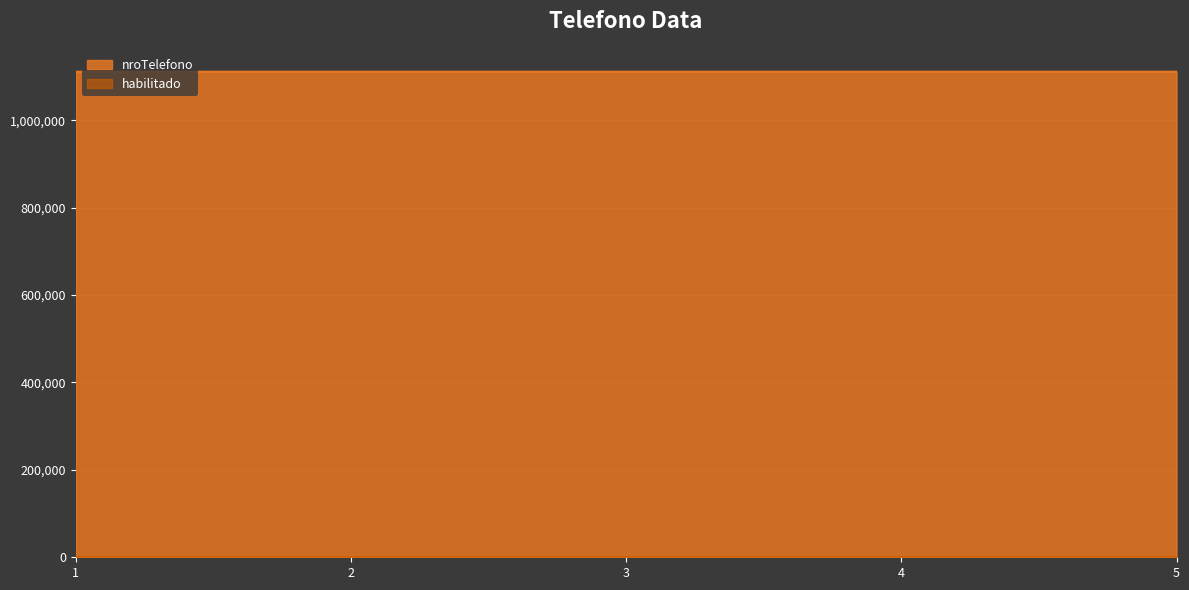

What is the value of the 1st point from the left?

1111111